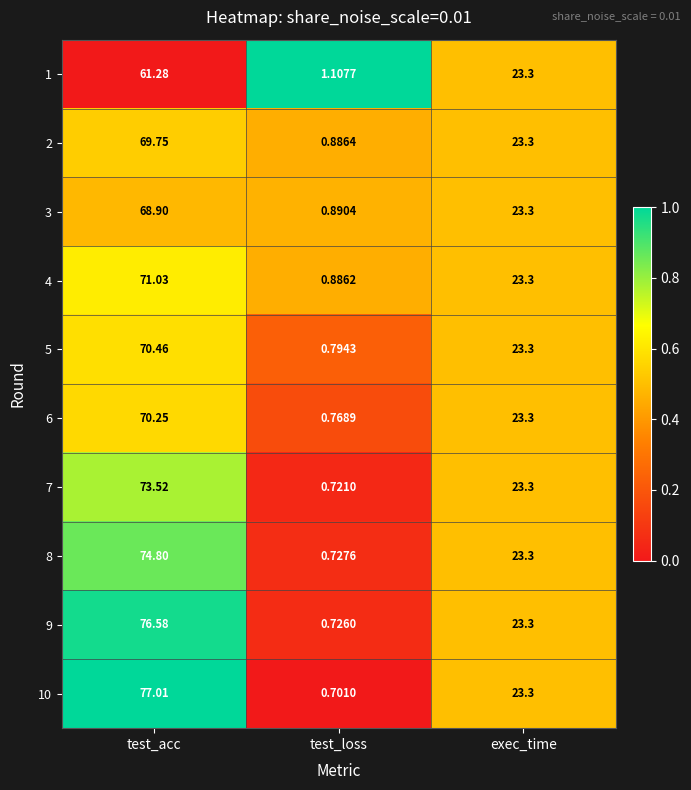

Rank the categories by 4 value from highest to lowest.

test_acc, exec_time, test_loss